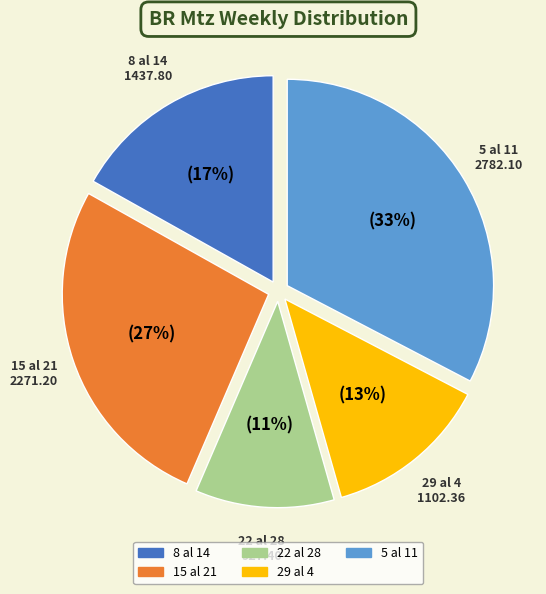

Combined, do 5 al 11 and 22 al 28 account for over 50%?

No